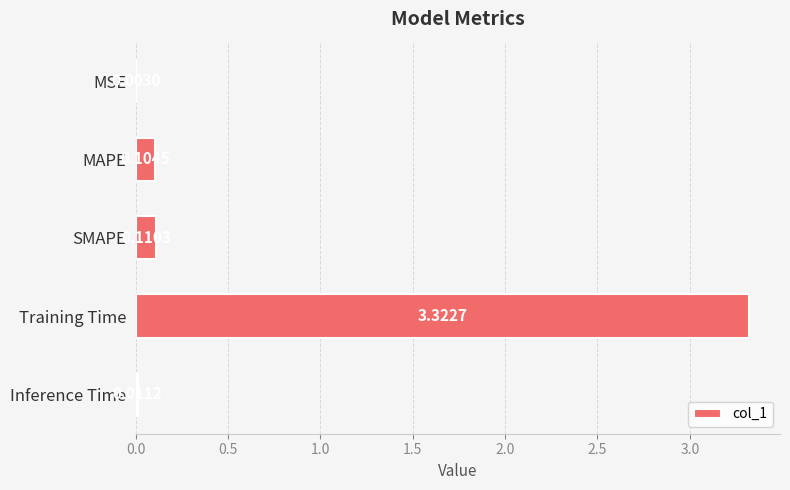

Are the bars grouped side by side (vs. stacked)?

No